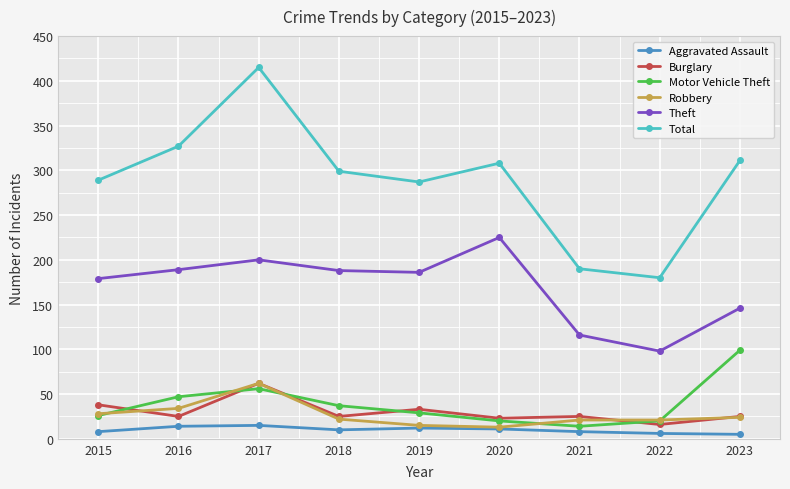

What is the sum of all Total values?

2606